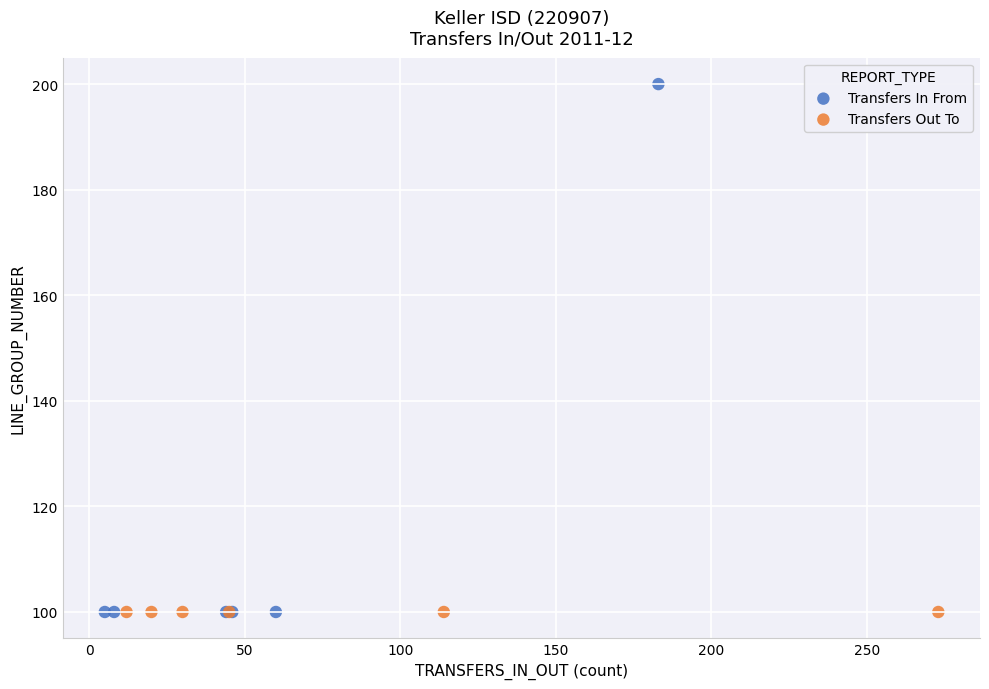

Which series reaches the maximum Y coordinate?

Transfers In From